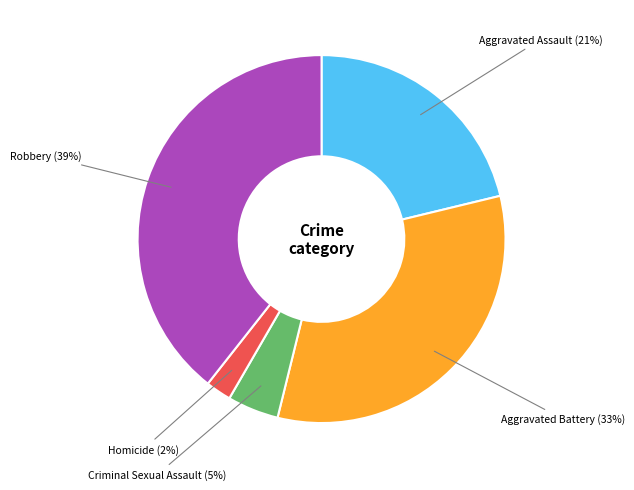

To the nearest percent, what is the difference between the largest and smallest slice percentages?

37%